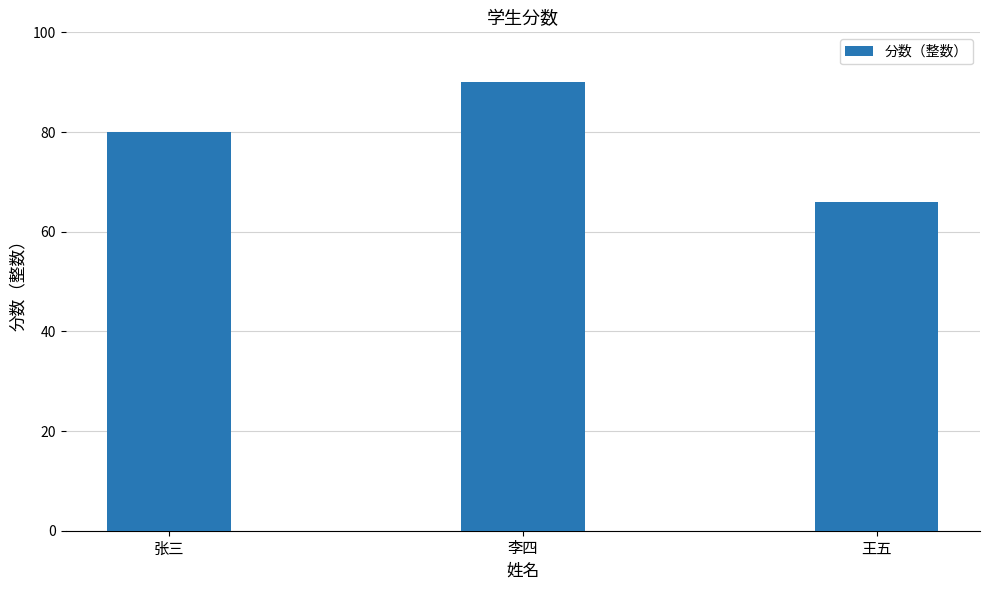

Which category has the highest value across all series?

李四